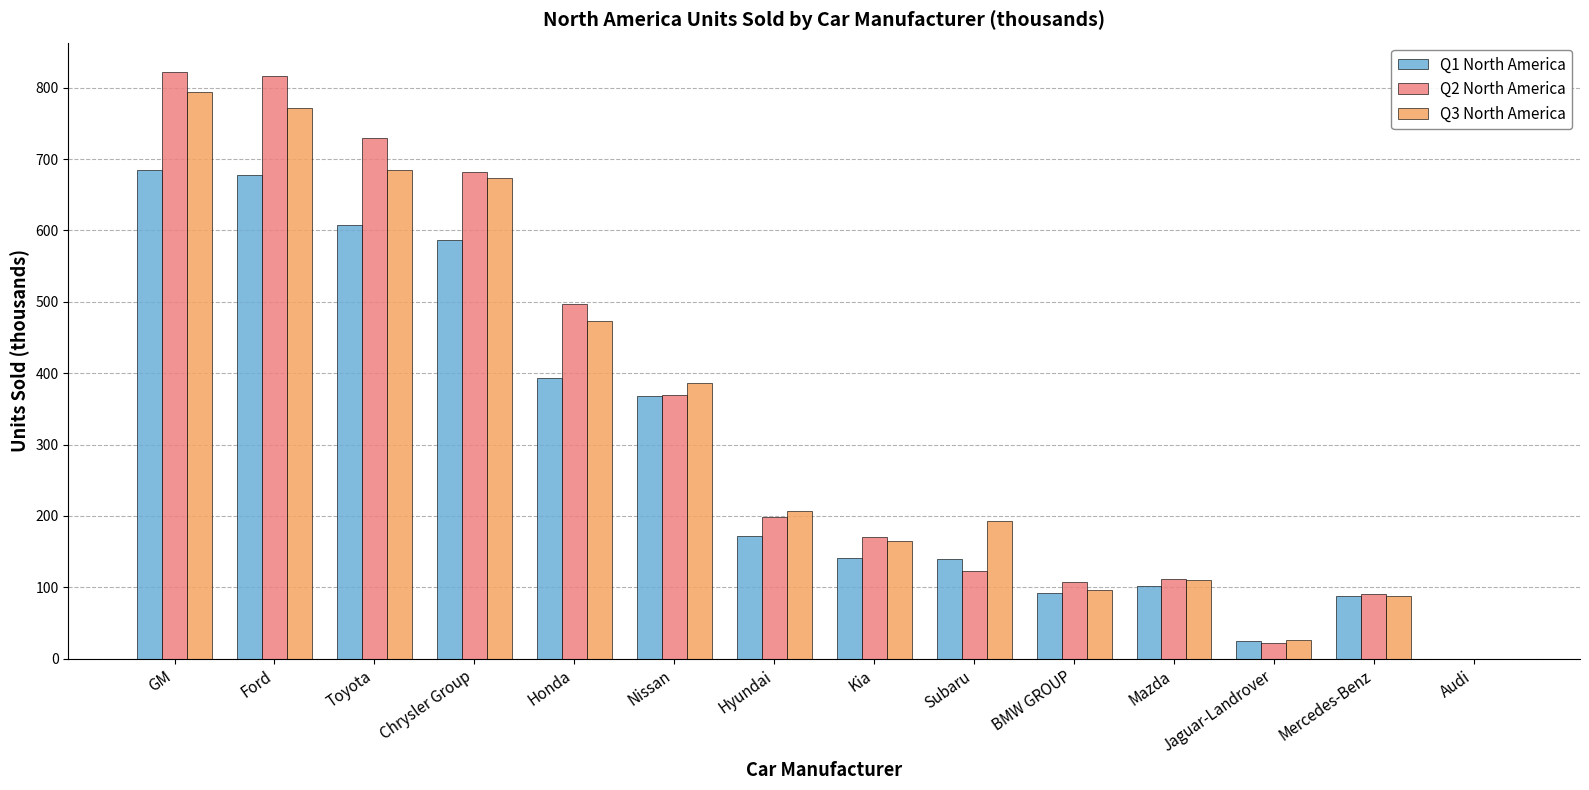

What is the maximum value for Q3 North America?

794.0